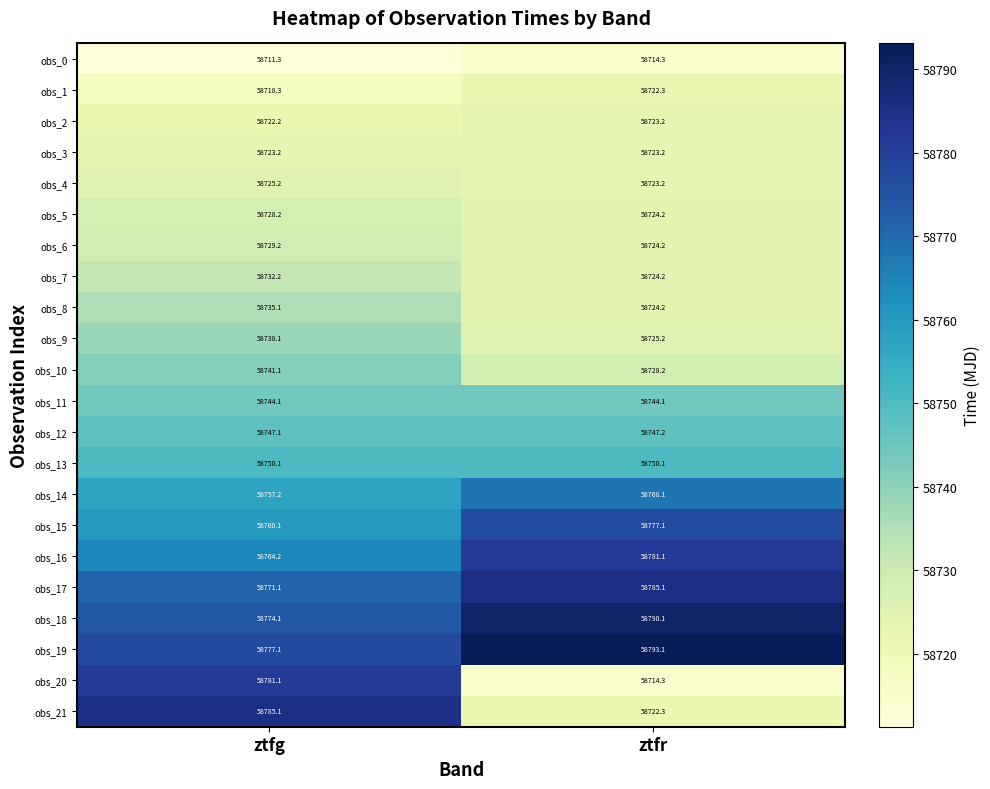

True or false: obs_0 has a value of 58711.3 at ztfg.

True